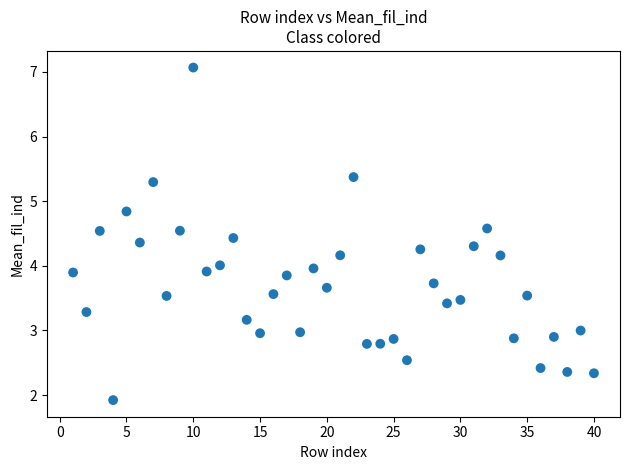

What is the range of Y values (max minus min)?

5.1